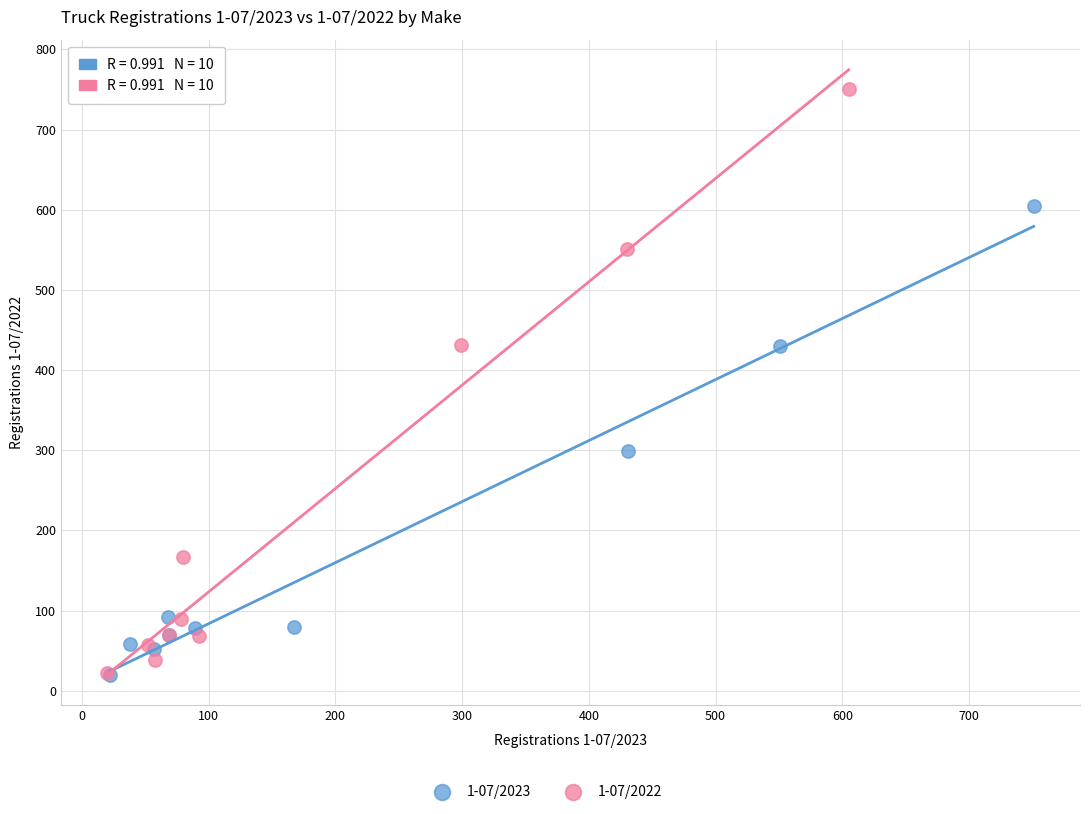

Which series has the largest Y range (max minus min)?

1-07/2022